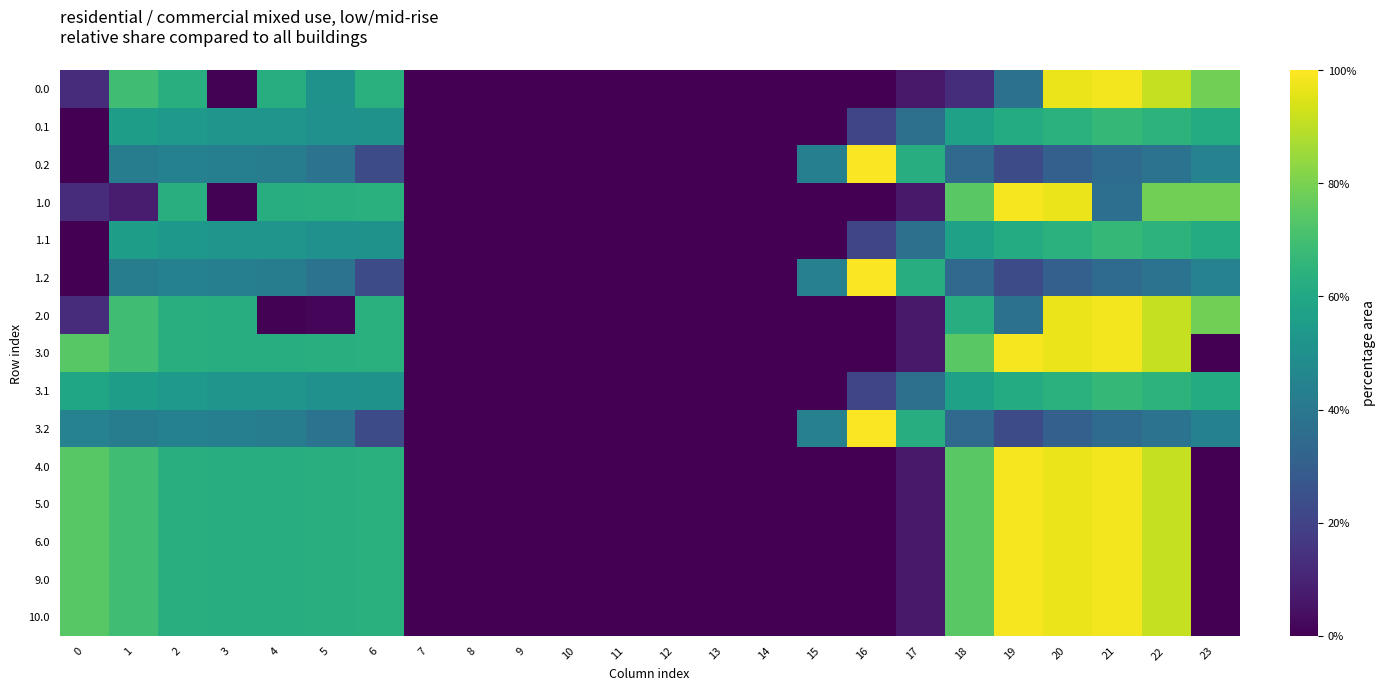

At which category is the sum across all series the highest?

20